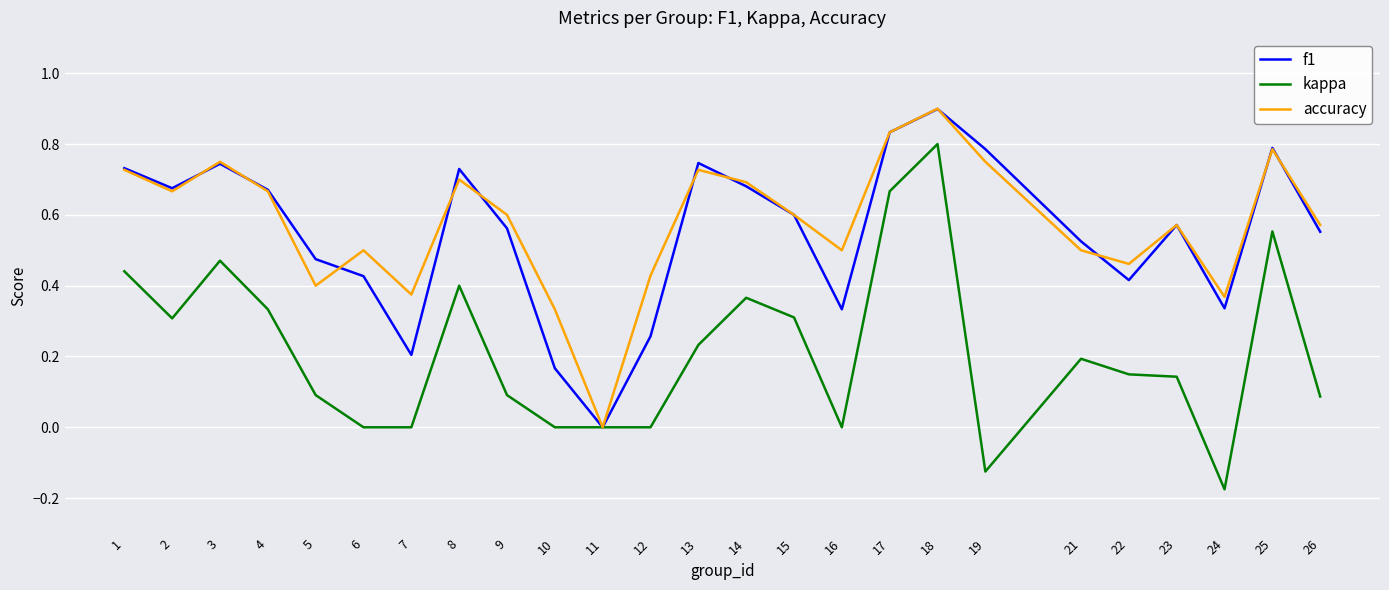

What is the total value across all series at 25?

2.1